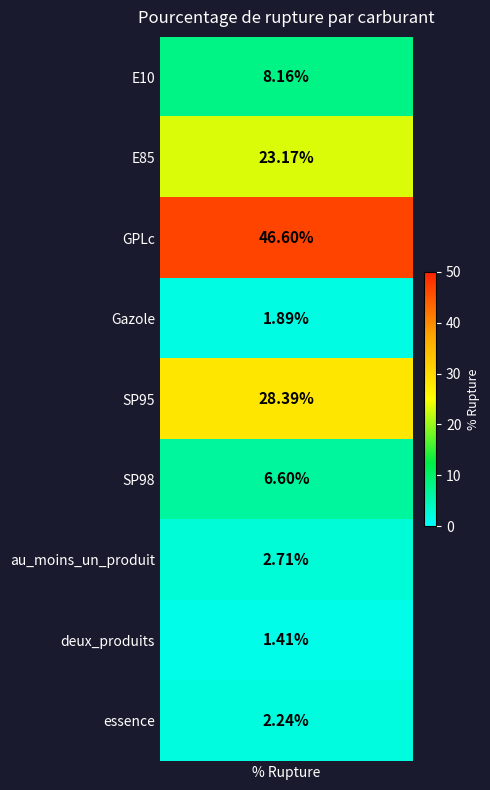

At which category does the chart reach its minimum across all series?

7